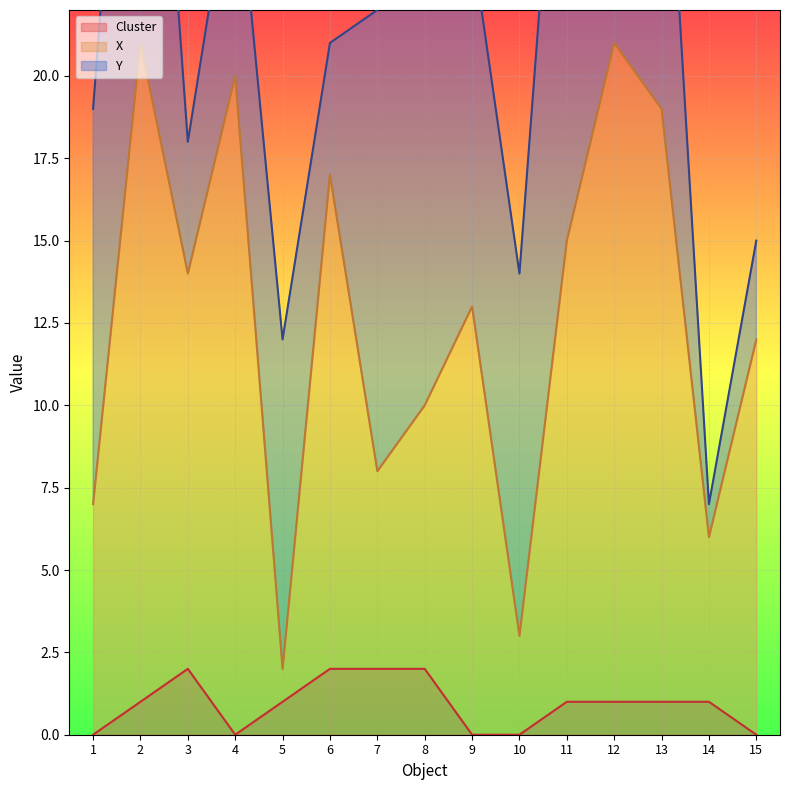

The value of Cluster at 1 is 0. True or false?

True